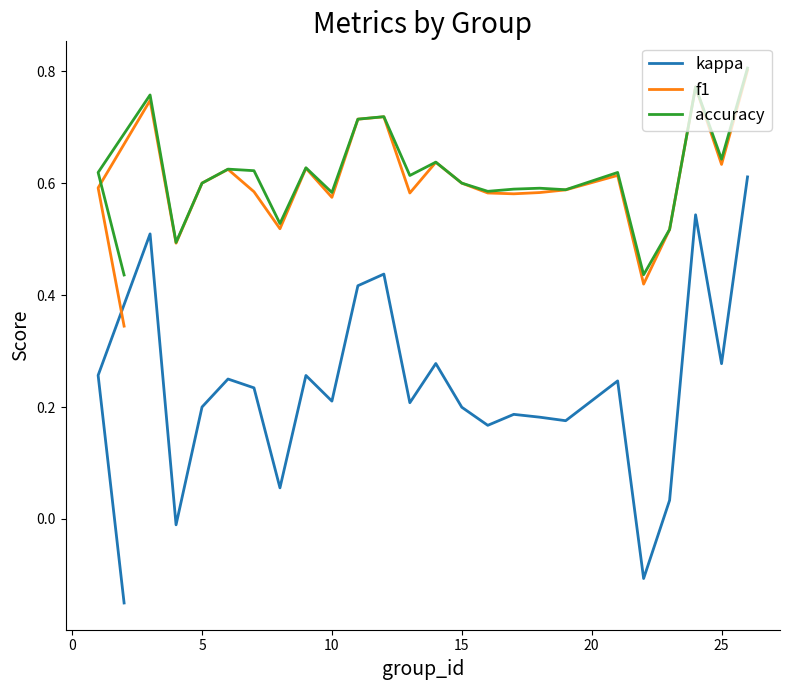

True or false: kappa and f1 cross at least once.

False